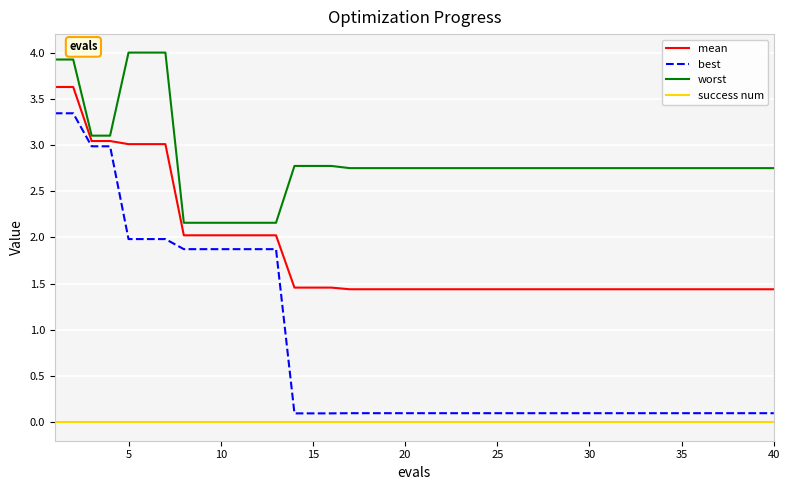

What is the highest value of the best series?

3.3